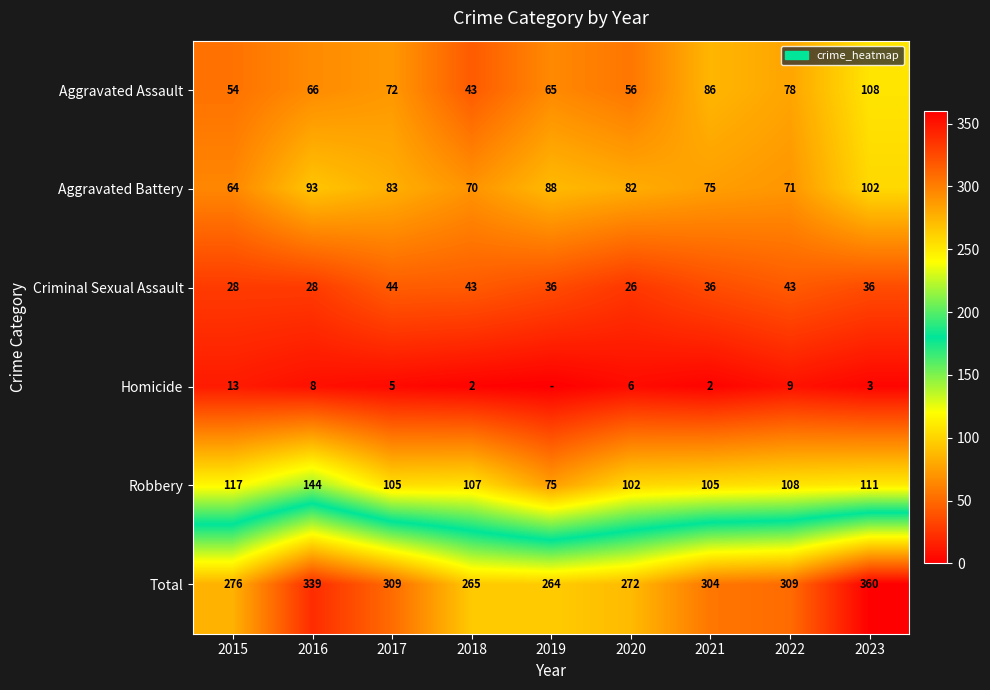

What is the maximum value shown in the chart?

360